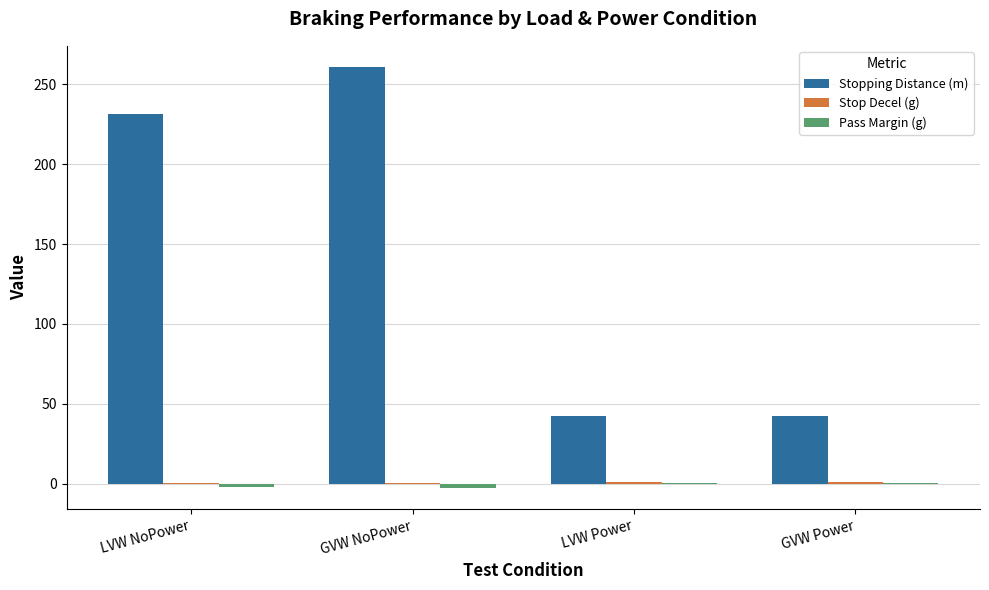

Which series has the widest spread of values?

Stopping Distance (m)